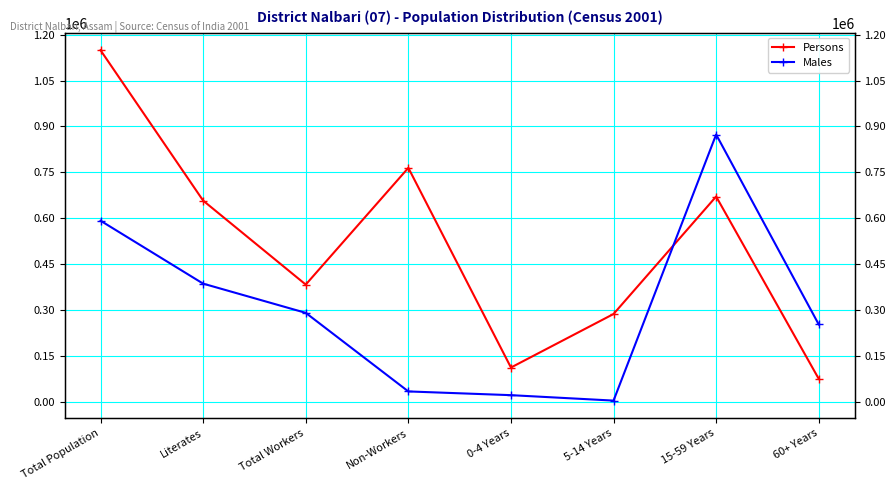

Reading right to left, transcribe all the data shown in this chart.

Persons: 60+ Years=76316	15-59 Years=671362	5-14 Years=287948	0-4 Years=113198	Non-Workers=764892	Total Workers=383932	Literates=657925	Total Population=1148824
Males: 60+ Years=253842	15-59 Years=873749	5-14 Years=5272	0-4 Years=23018	Non-Workers=35199	Total Workers=291665	Literates=387002	Total Population=592375